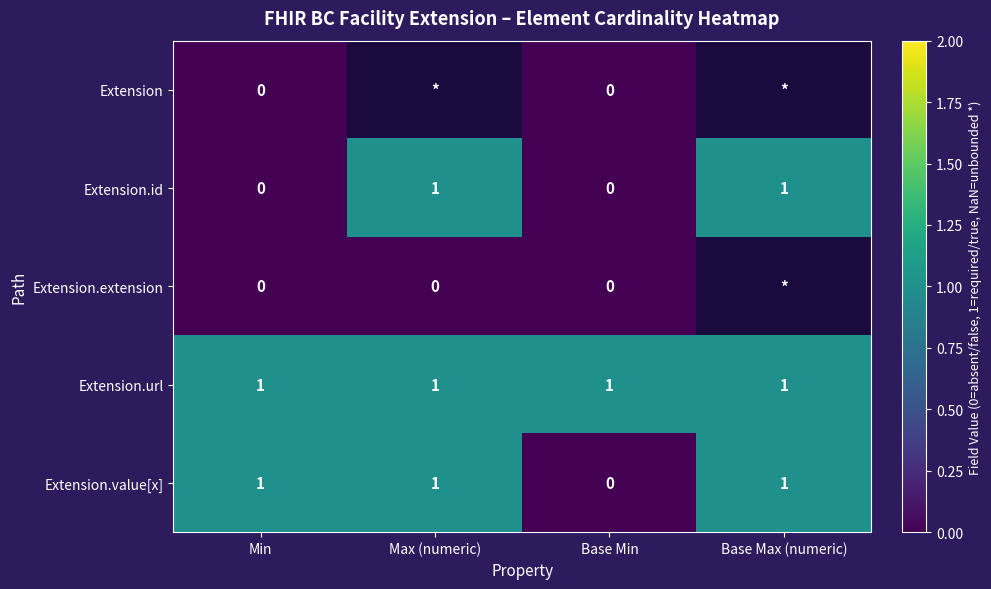

True or false: Extension.value[x] has a value of 1 at Max (numeric).

True